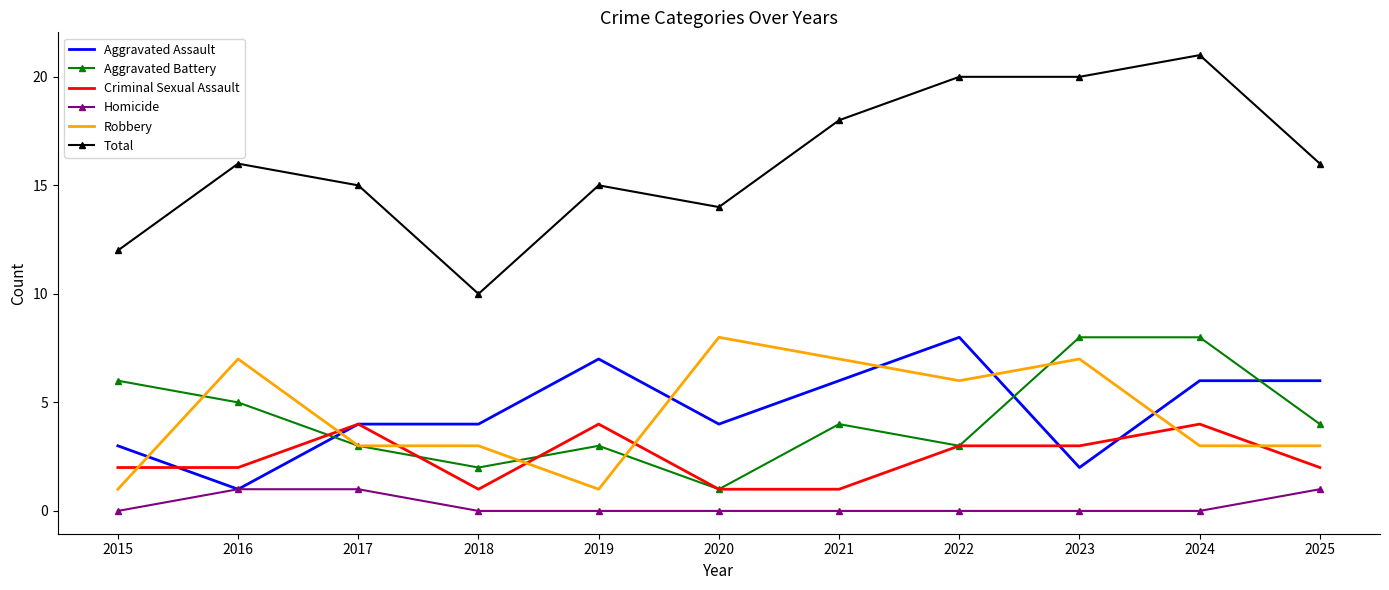

What is the lowest value of the Aggravated Battery series?

1